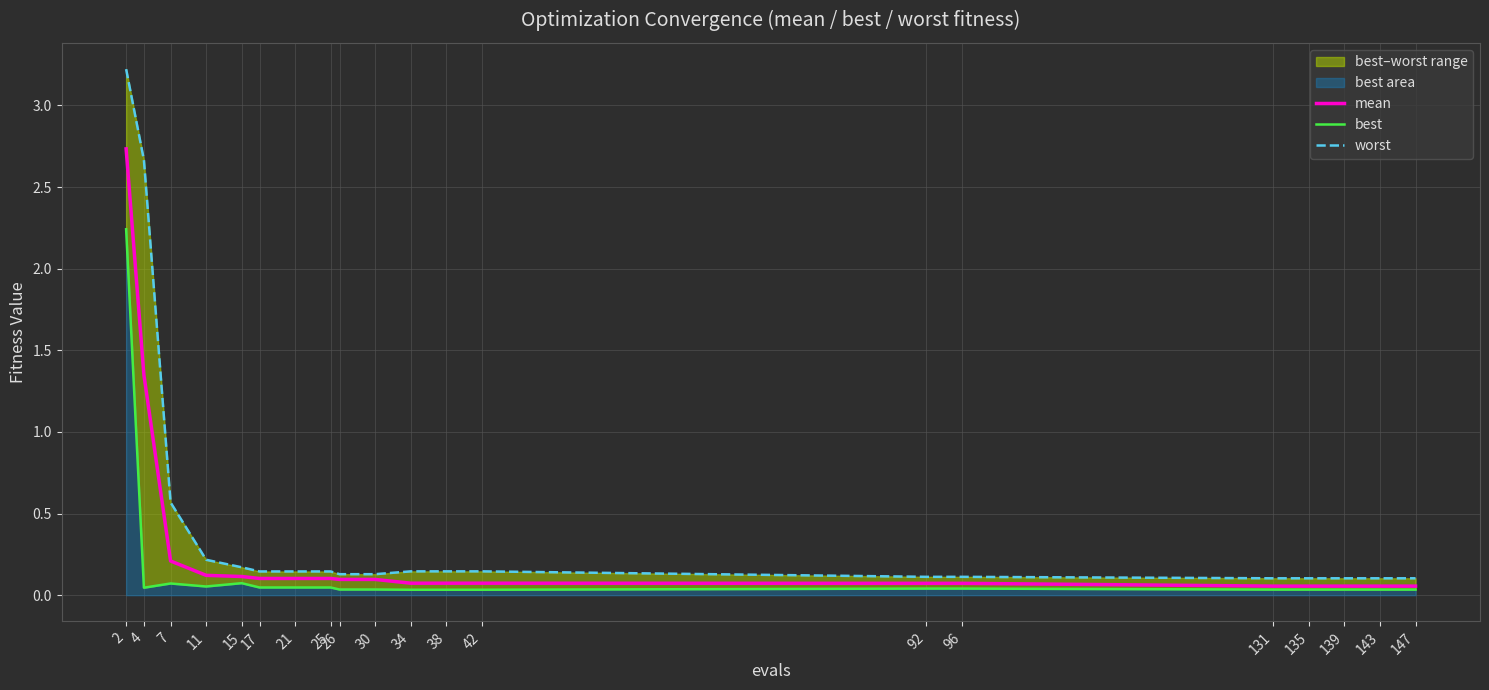

The worst series shows 5.1 at 2. True or false?

False